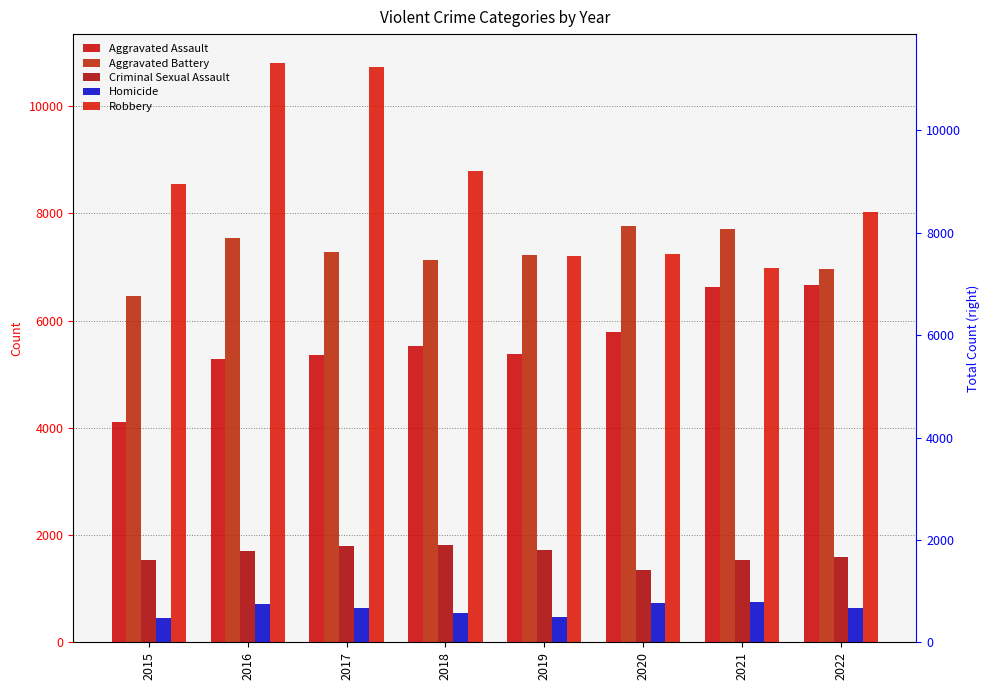

What is the difference between the maximum and minimum values in the Homicide series?

289